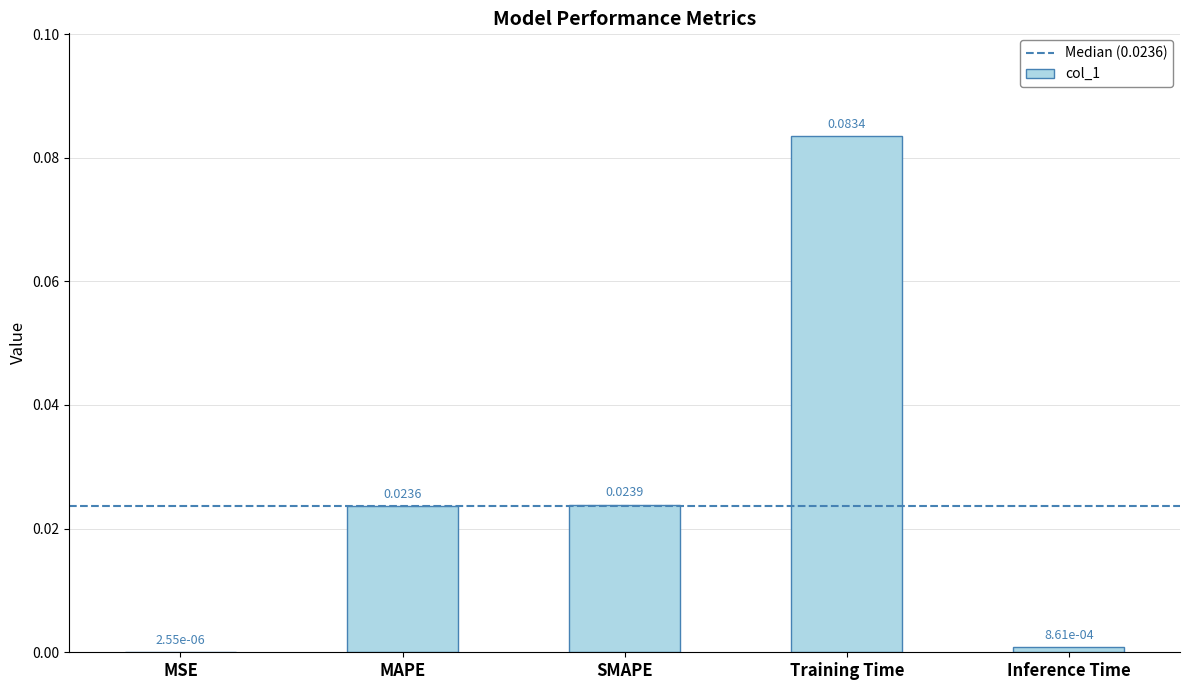

At which label is the value closest to 0?

MSE